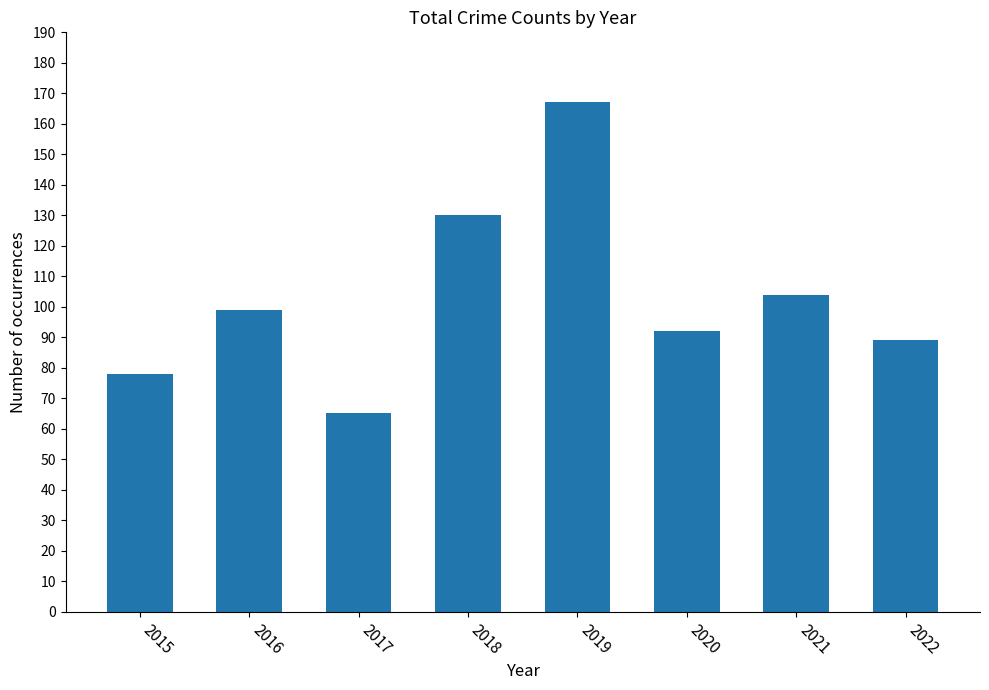

The value at 2017 is 96. True or false?

False